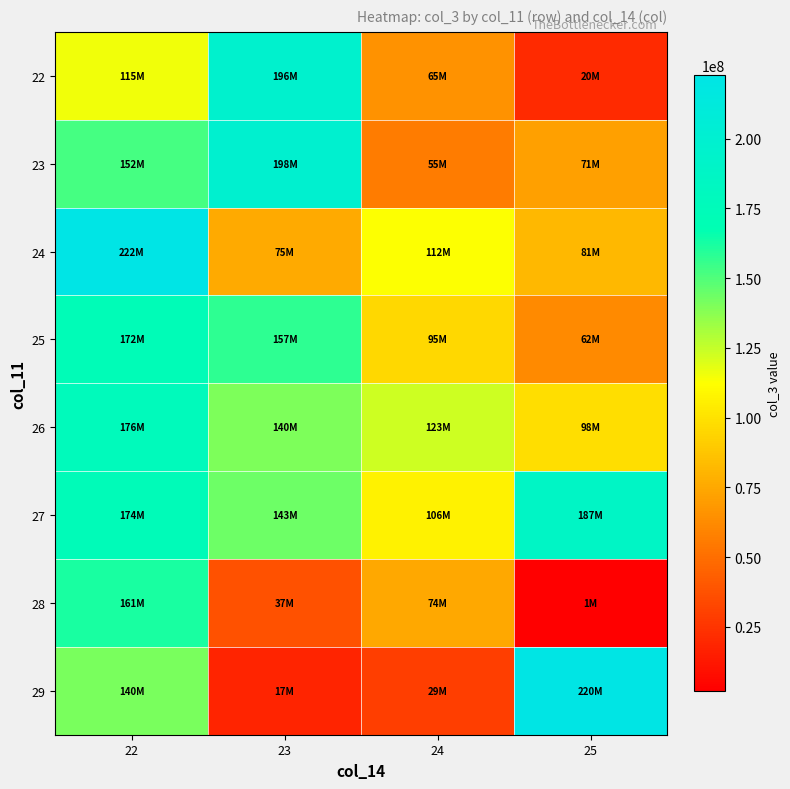

Count the number of data series in this chart.

8